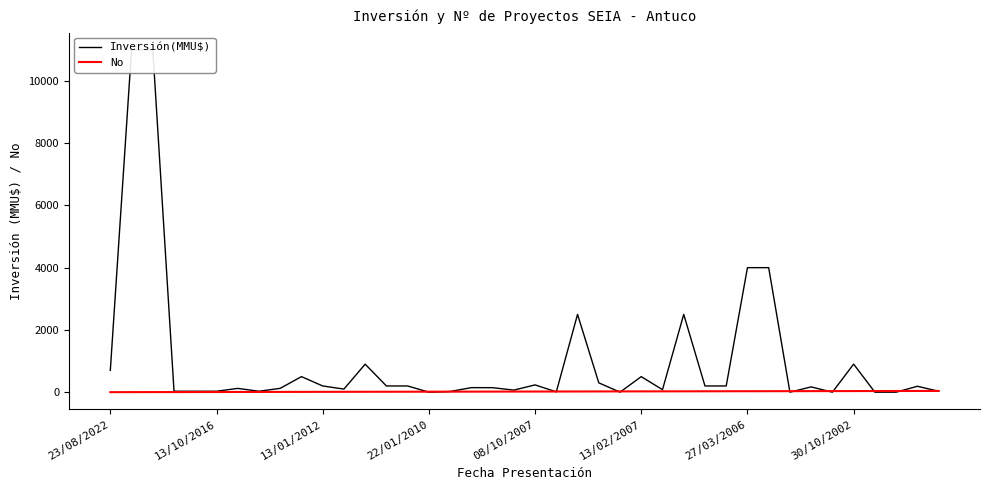

What is the difference between the Inversión(MMU$) values at 17 and 10?

54